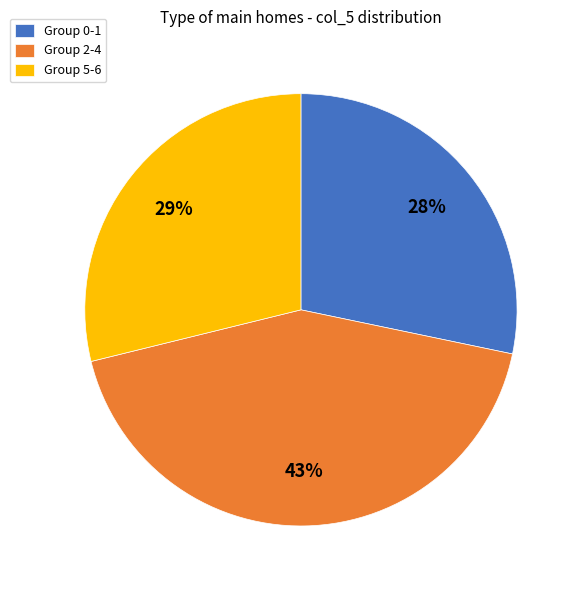

What is the smallest slice in the pie chart?

Group 0-1